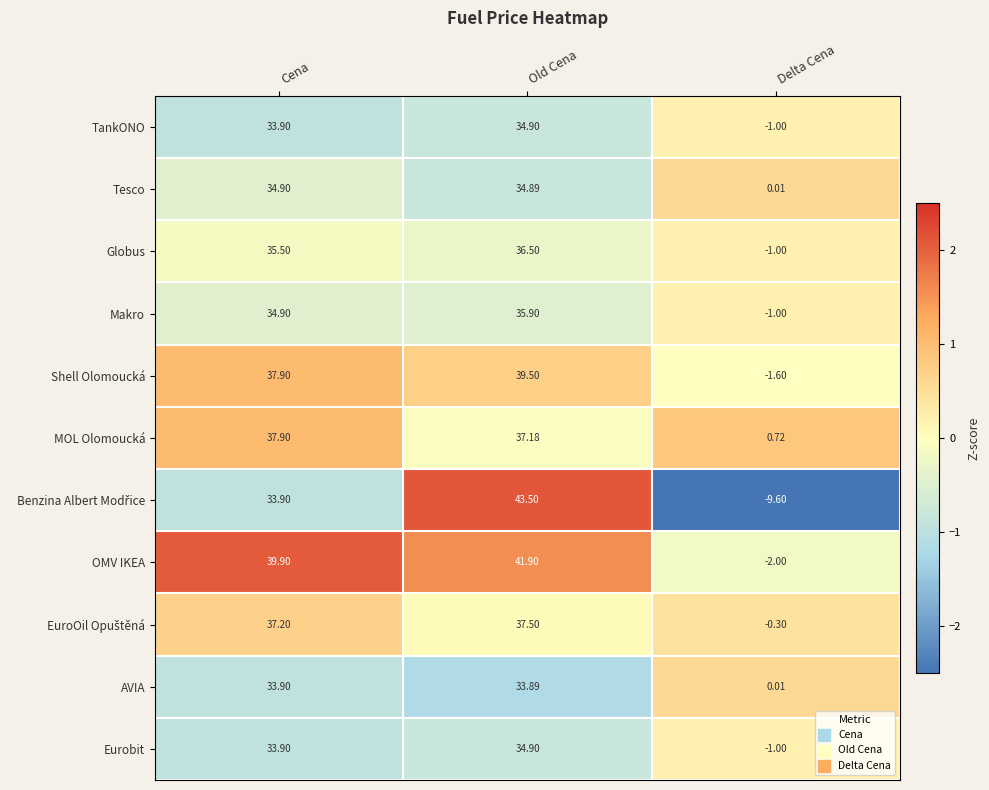

What is the spread (max minus min) of values at Delta Cena?

10.3